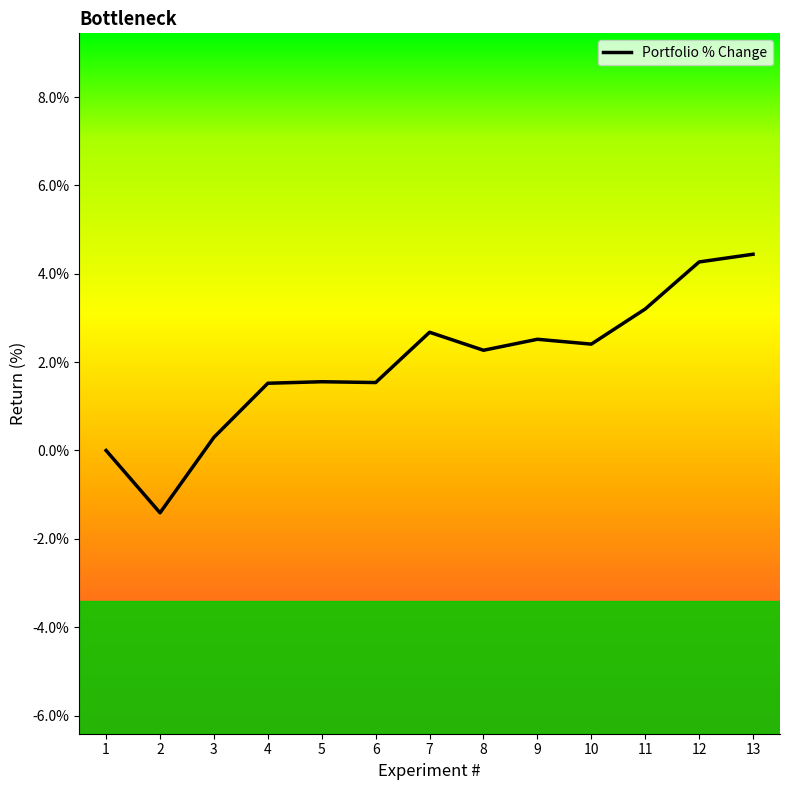

True or false: the data shows 1.5 at 6.

True